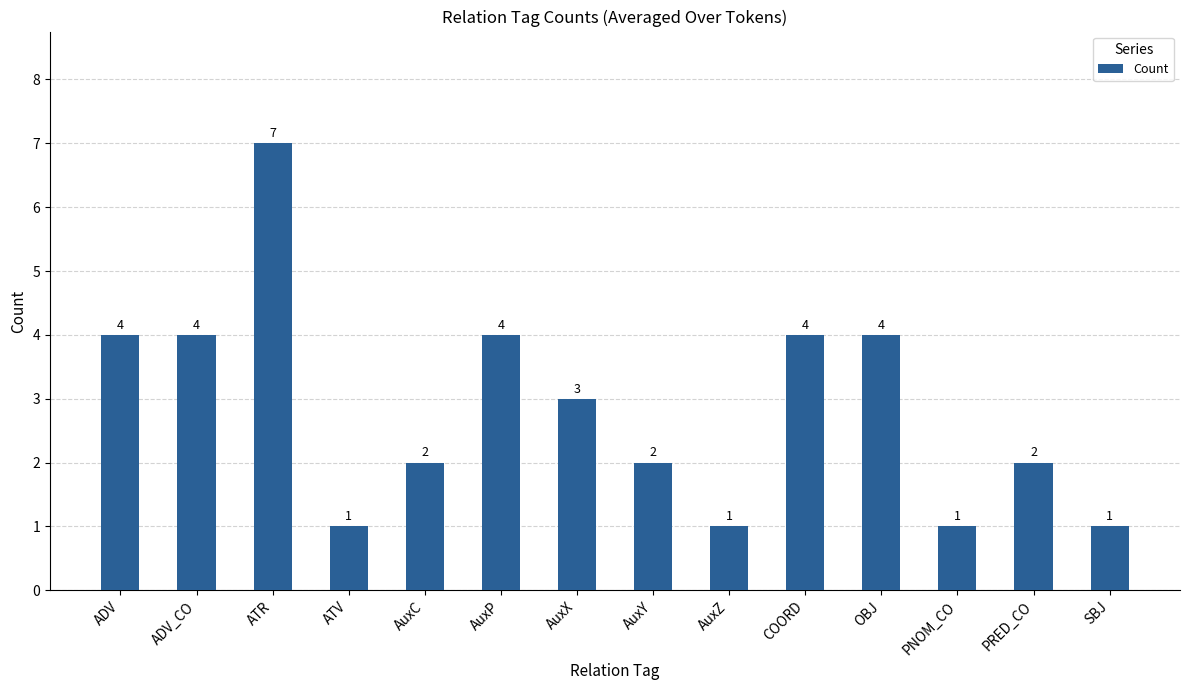

What is the ratio of the value at AuxC to the value at AuxX?

0.7